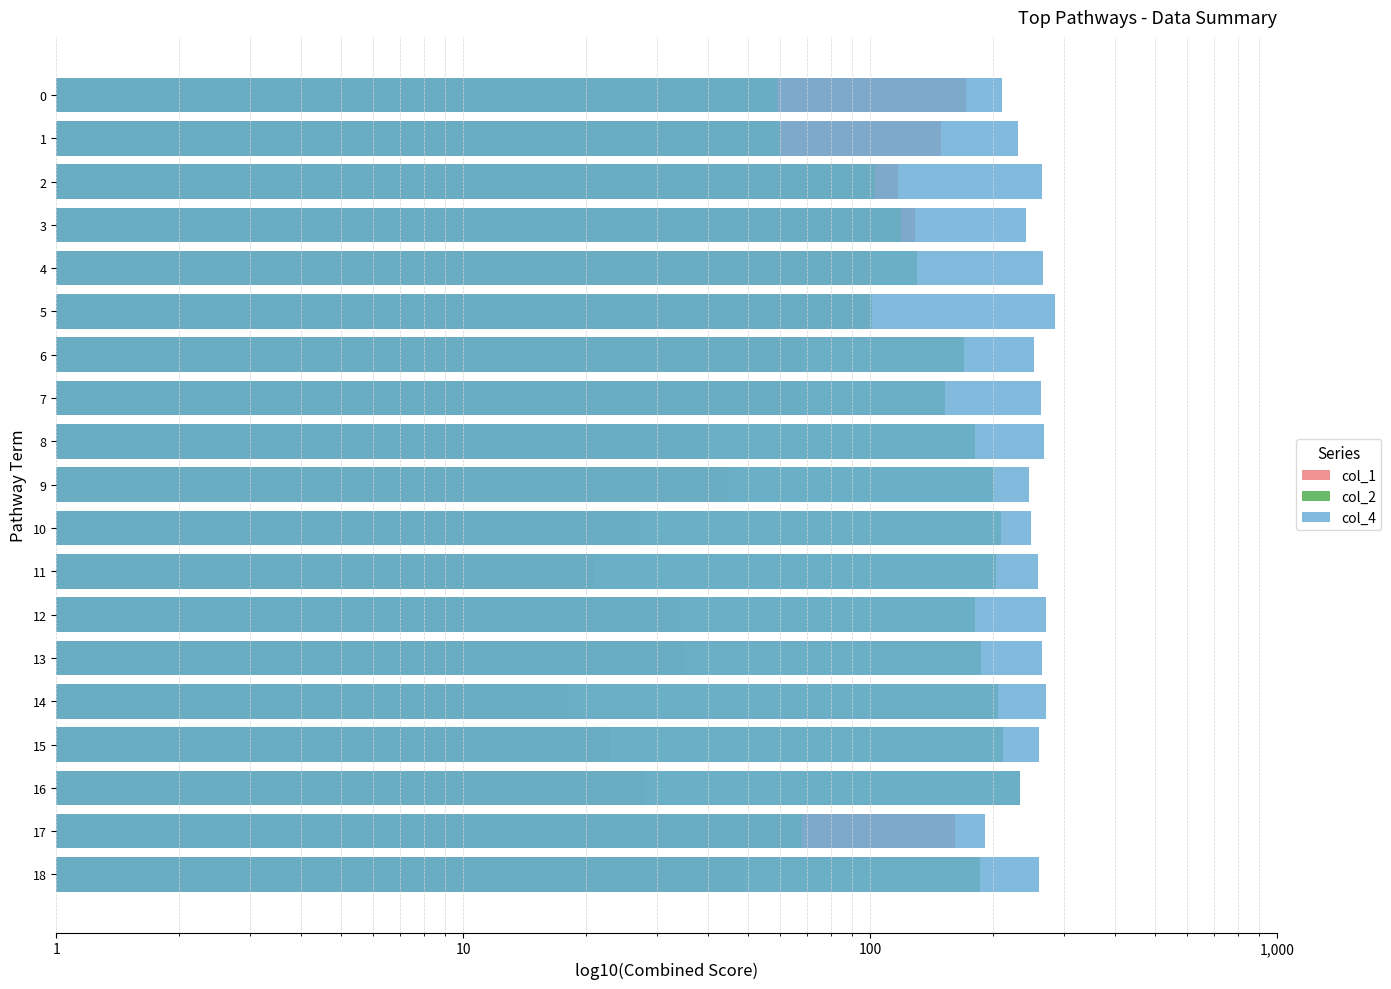

Which label corresponds to the smallest value in the chart?

14